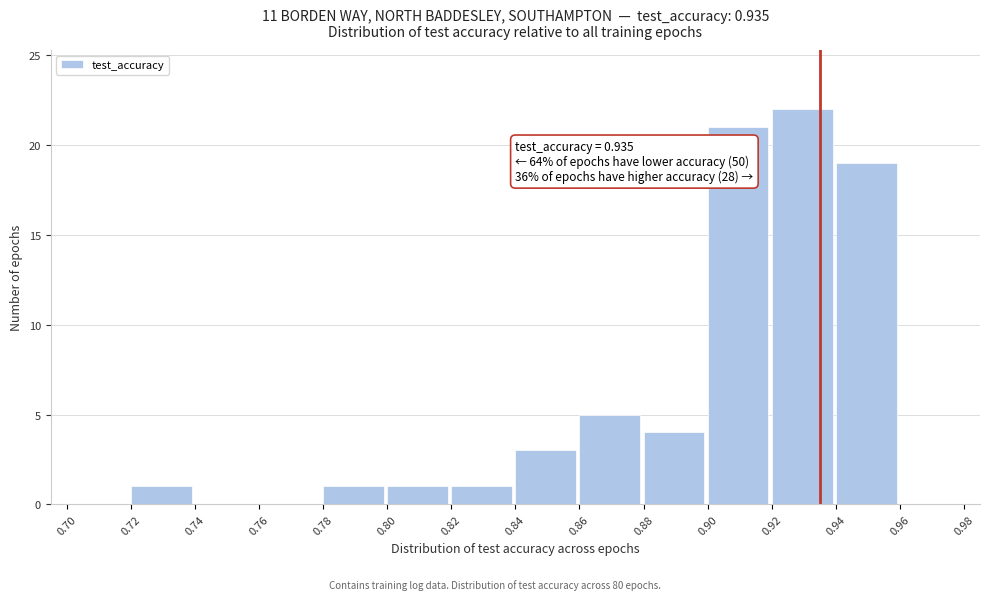

Which range on the x-axis has the tallest bar?

0.92 to 0.94